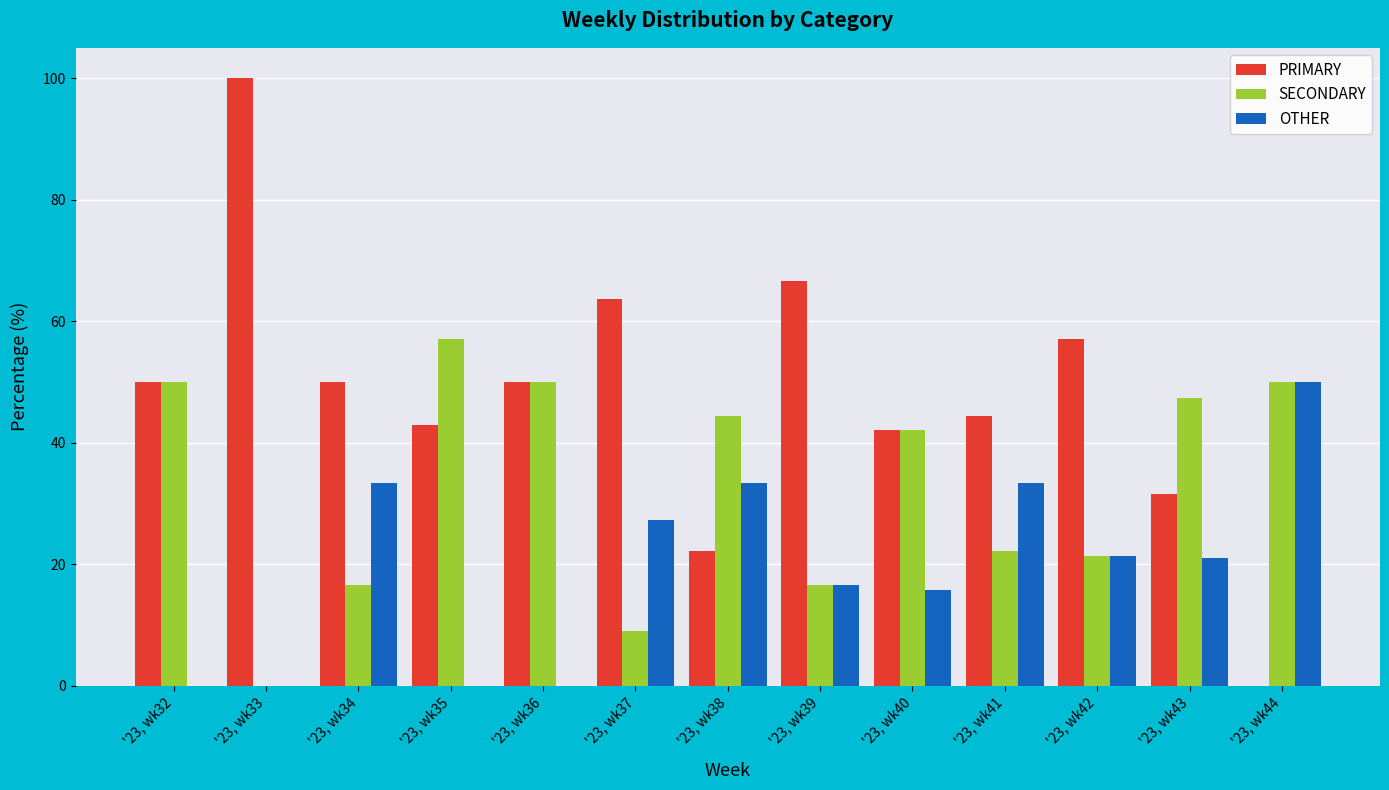

Is it true that OTHER equals 22.9 at '23, wk39?

False